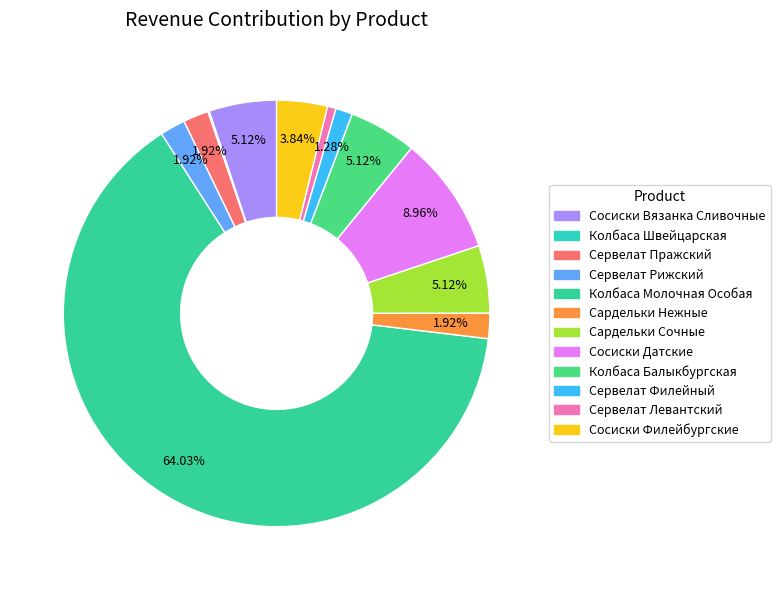

To the nearest percent, what percentage of the pie is Сардельки Сочные?

5%